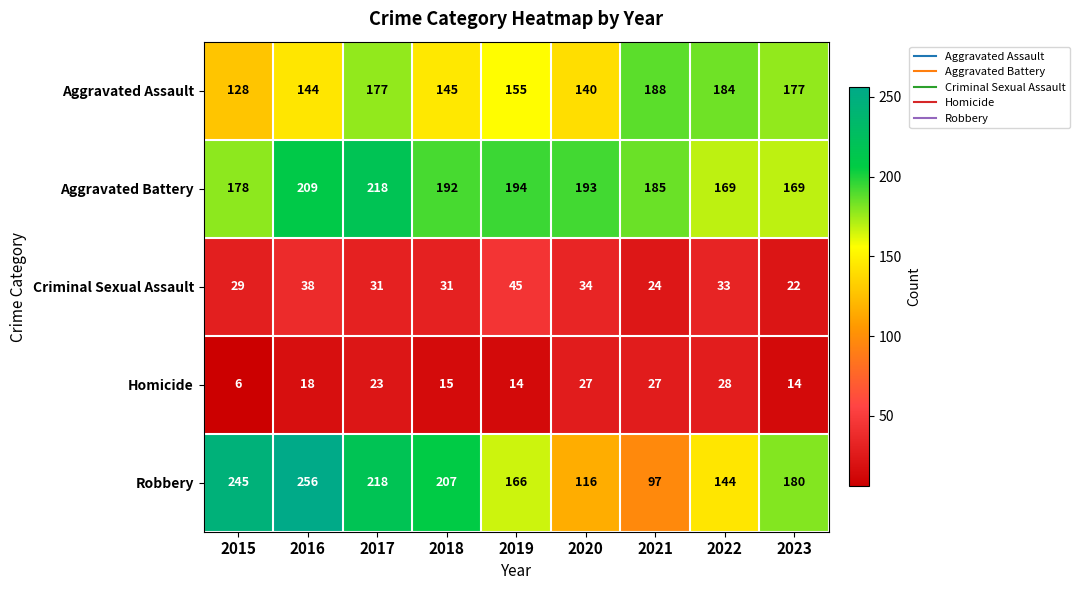

What is the sum of all Aggravated Battery values?

1707